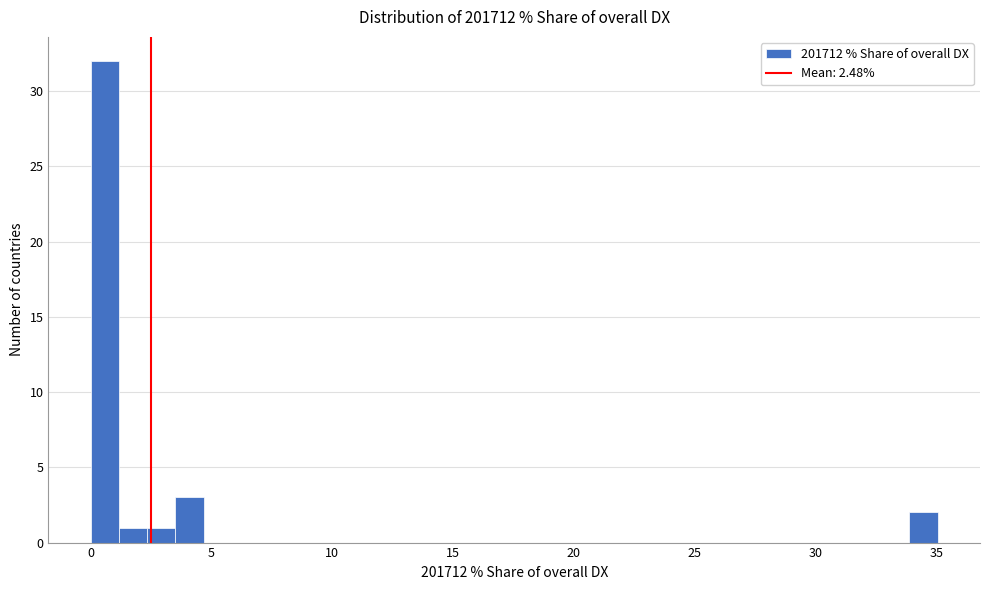

Around what value on the x-axis is the tallest bar? Give the approximate position of its centre, as read against the axis.

0.5